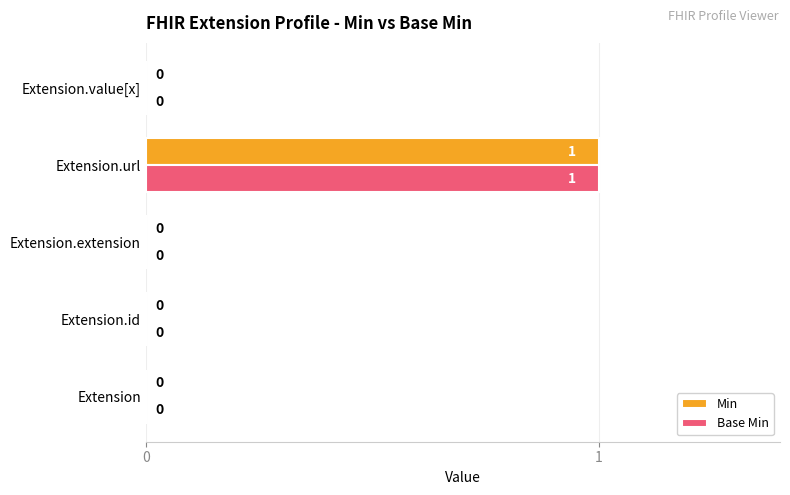

True or false: Base Min has a value of 0 at Extension.value[x].

True